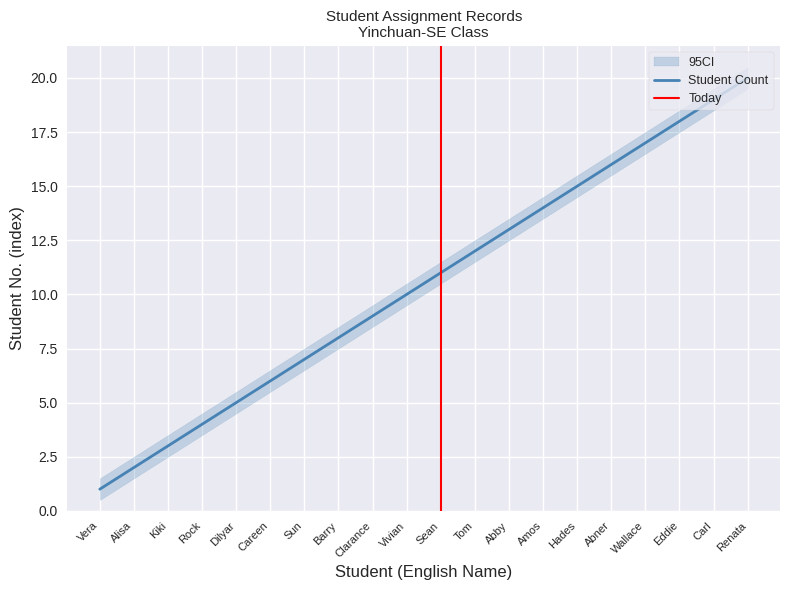

True or false: Student Count and CI_lower cross at least once.

False